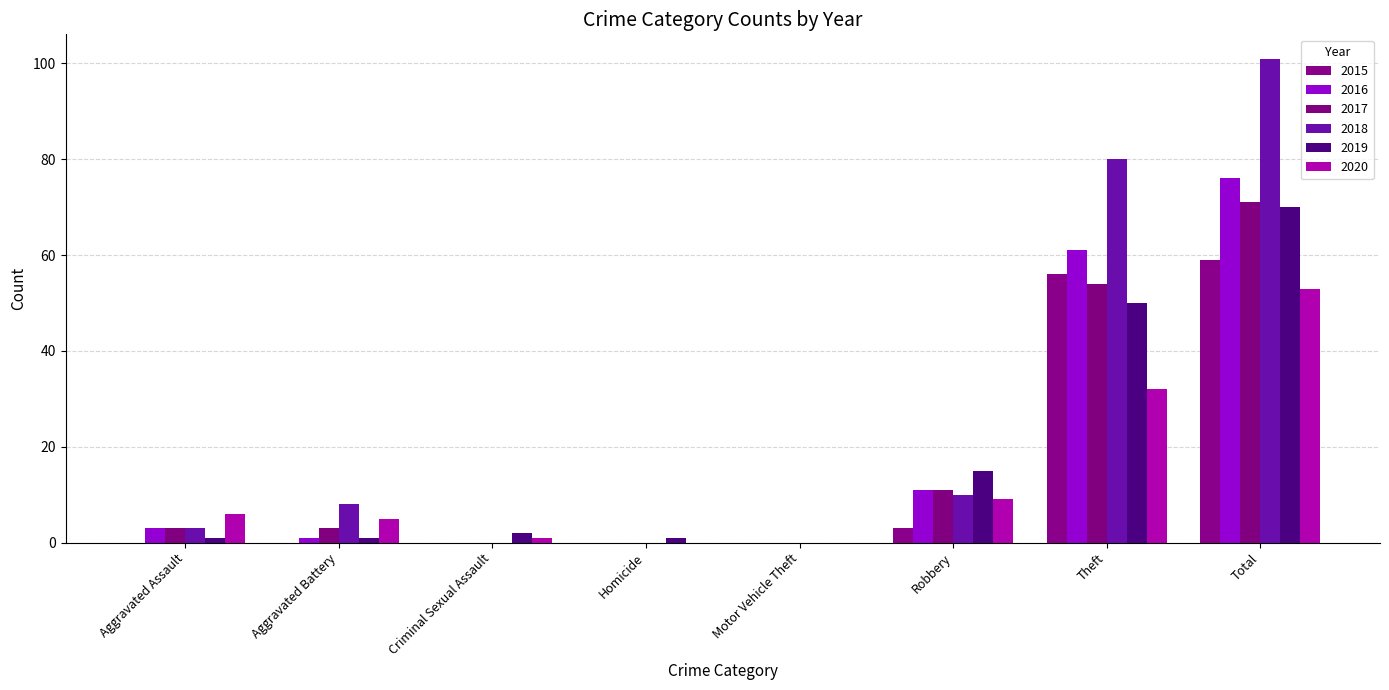

Reading left to right, list all the values displayed in this chart.

2015: 0	0	0	0	0	3	56	59
2016: 3	1	0	0	0	11	61	76
2017: 3	3	0	0	0	11	54	71
2018: 3	8	0	0	0	10	80	101
2019: 1	1	2	1	0	15	50	70
2020: 6	5	1	0	0	9	32	53